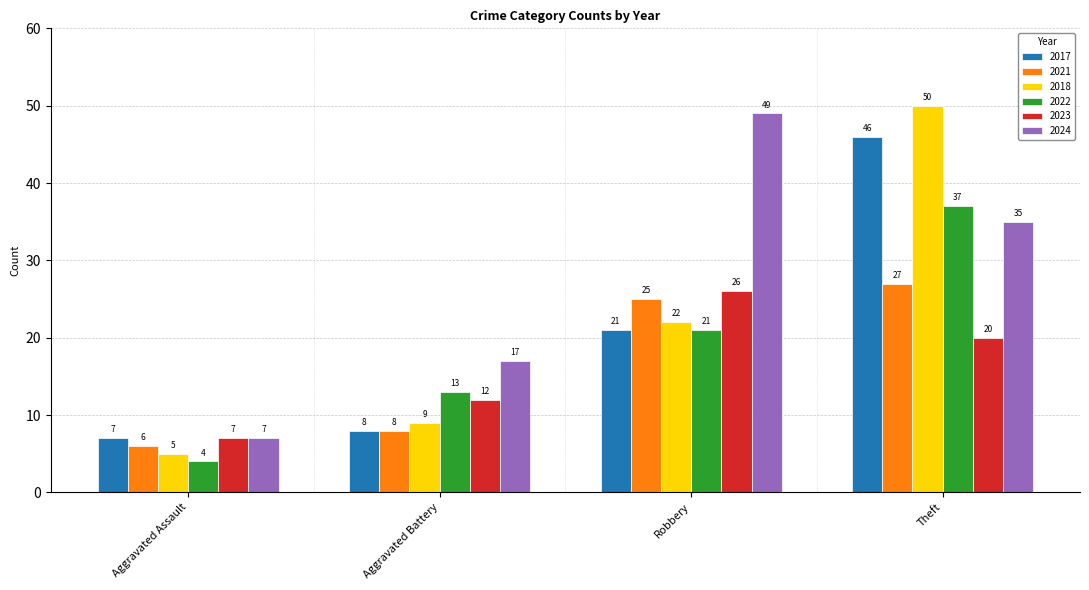

How many data points in 2024 are less than 35?

2